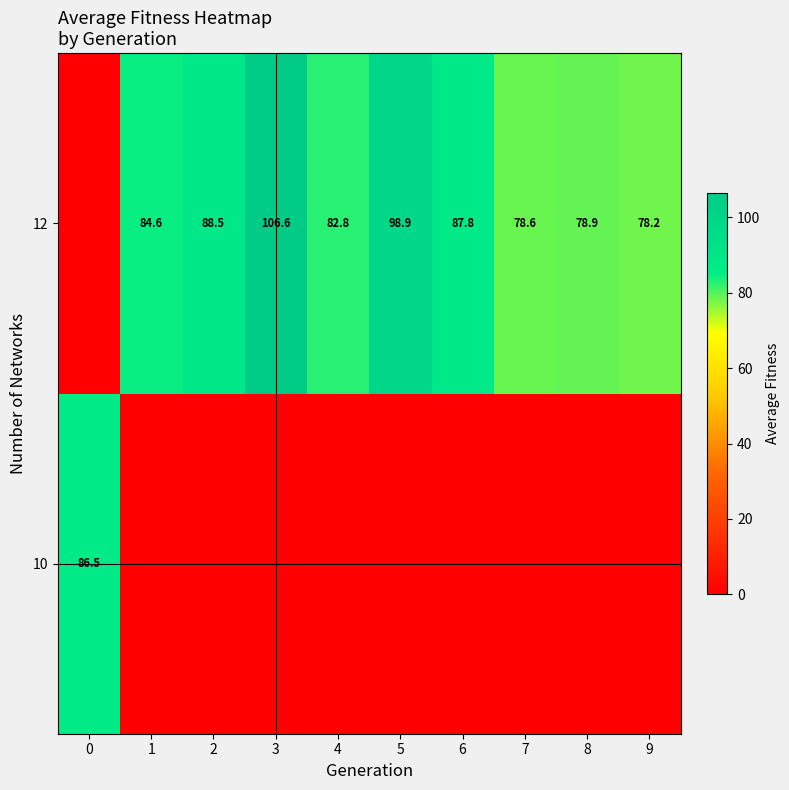

The row_1 series shows 78.2 at 9. True or false?

True